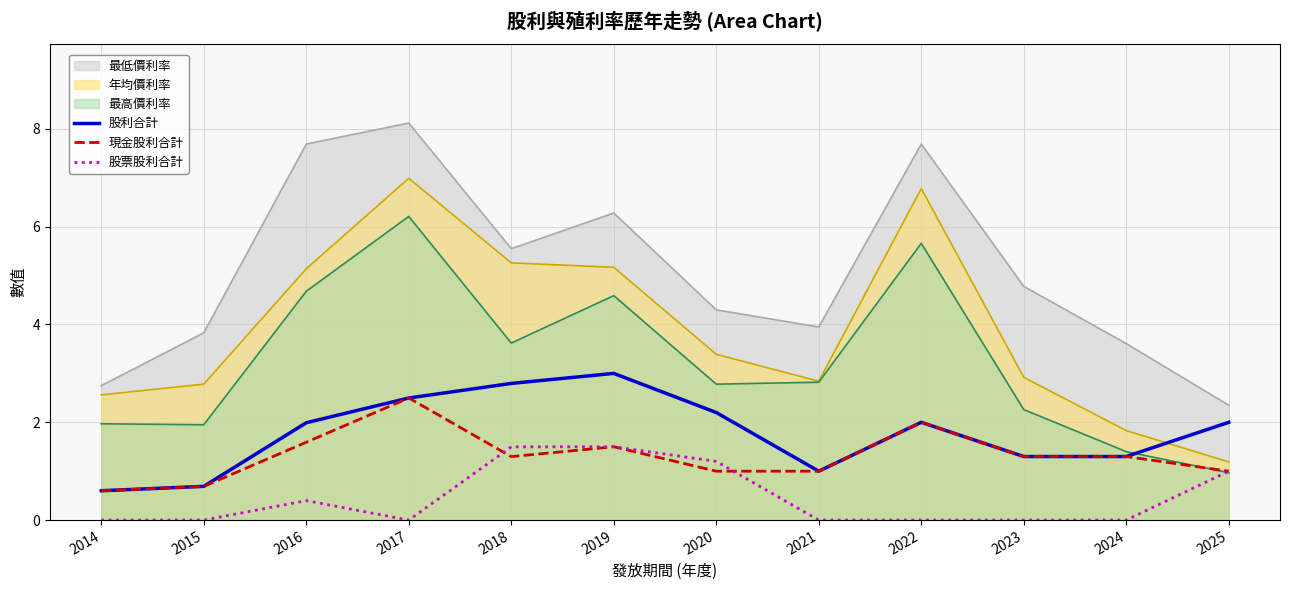

At which label is 股利合計 closest to 1?

2021